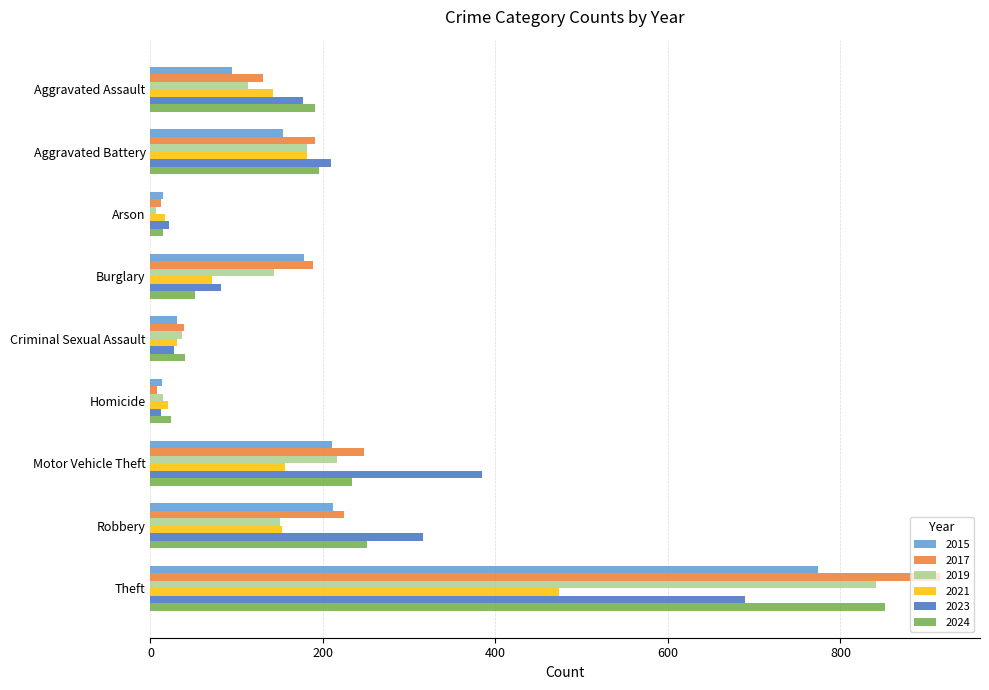

What is the spread (max minus min) of values at Aggravated Battery?

55